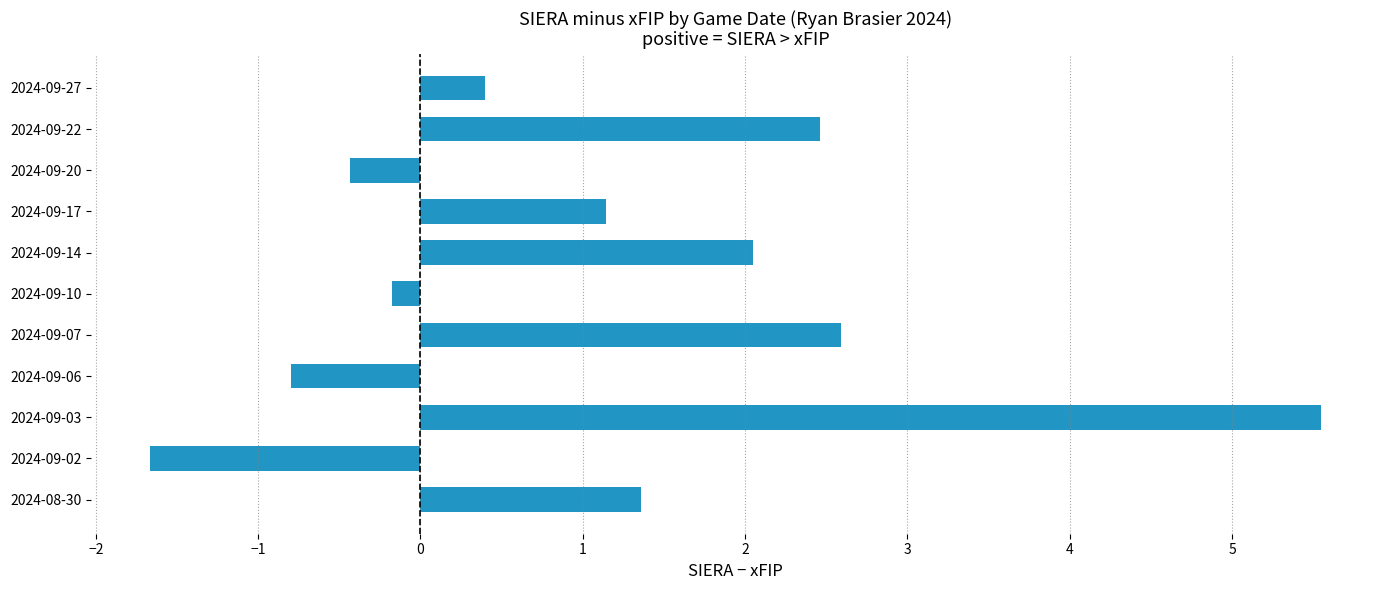

What is the smallest value displayed?

-1.7